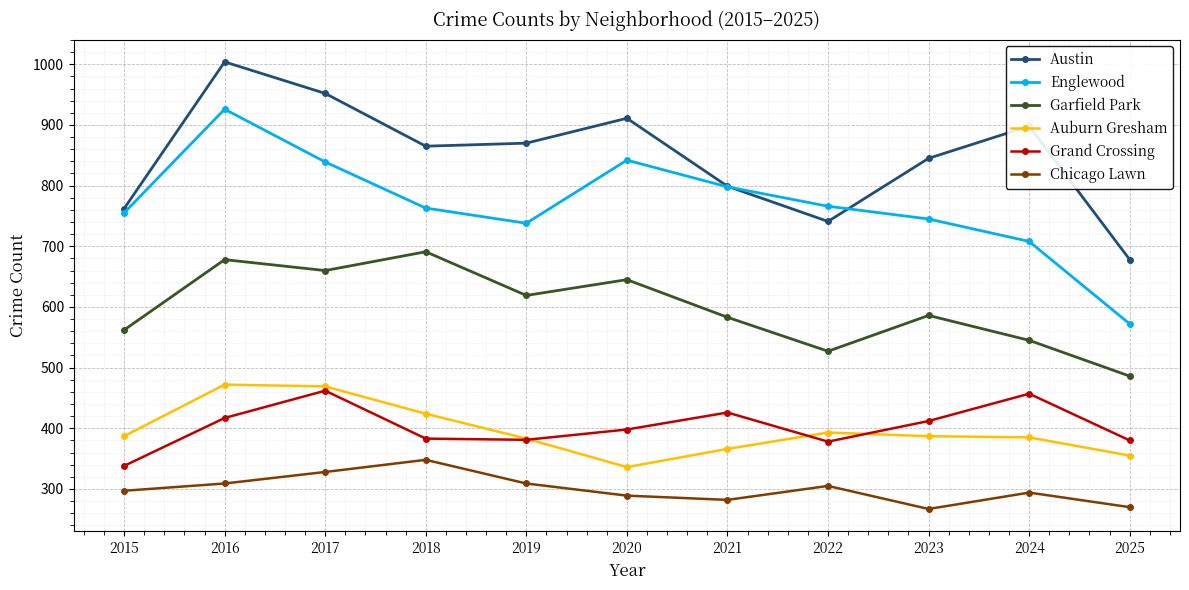

How many interior local peaks does the Austin series have?

3